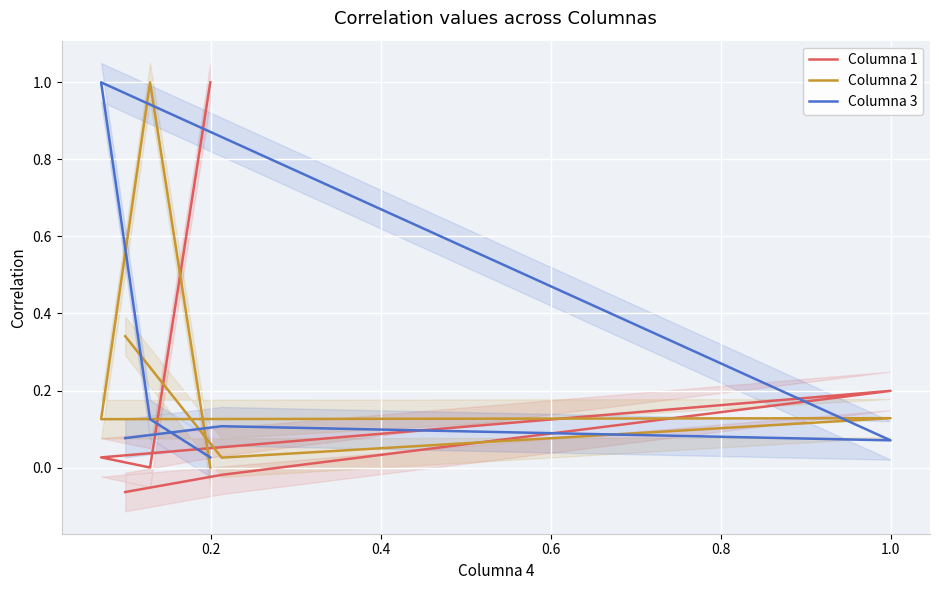

Reading left to right, extract all data points from this chart.

Columna 1: 1.0	0.0	0.0	0.2	-0.0	-0.1
Columna 2: 0.0	1.0	0.1	0.1	0.0	0.3
Columna 3: 0.0	0.1	1.0	0.1	0.1	0.1